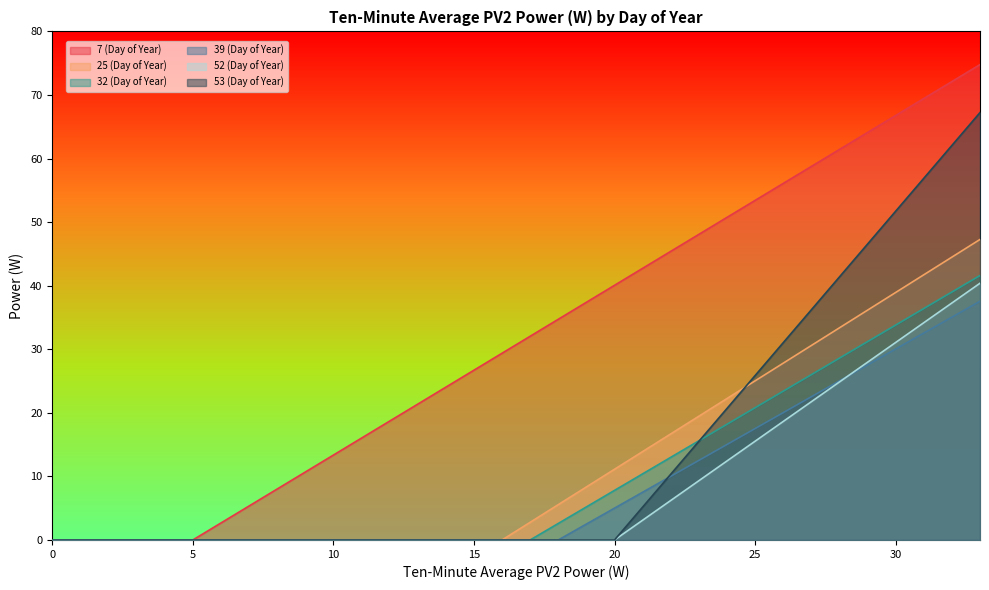

What is the difference between the highest and lowest values at 22?

39.2